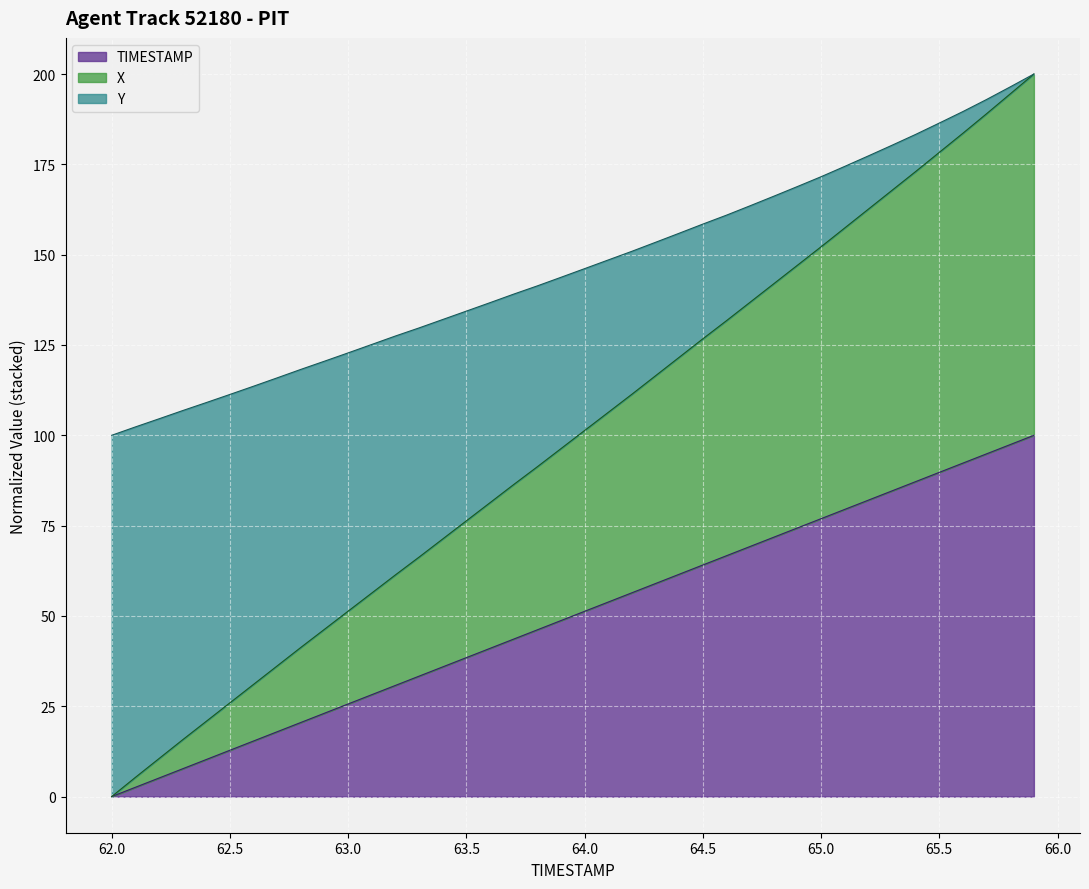

Read the TIMESTAMP value at 65.4.

87.2